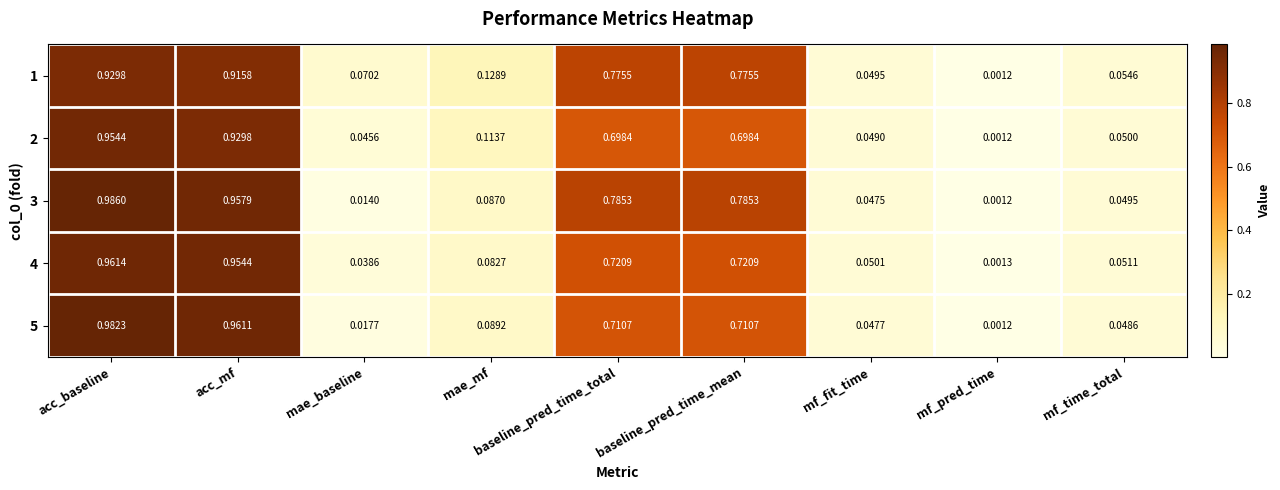

At which label does 5 reach its peak?

acc_baseline